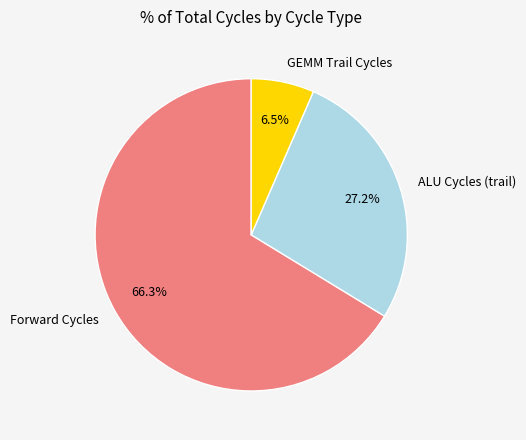

What portion of the pie excludes GEMM Trail Cycles?

93.5%